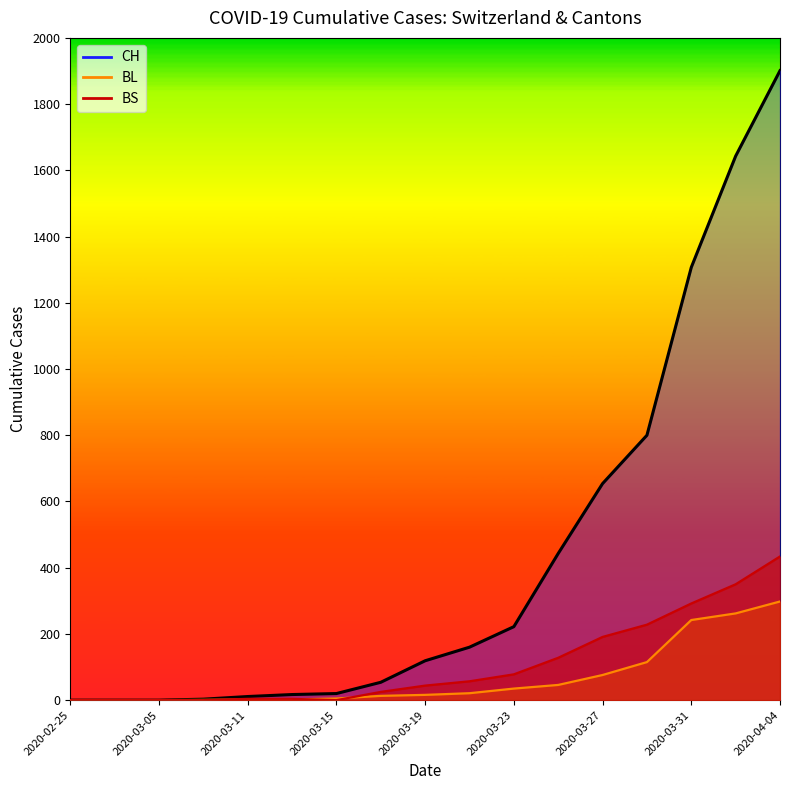

What position from the left is 2020-03-17?

8